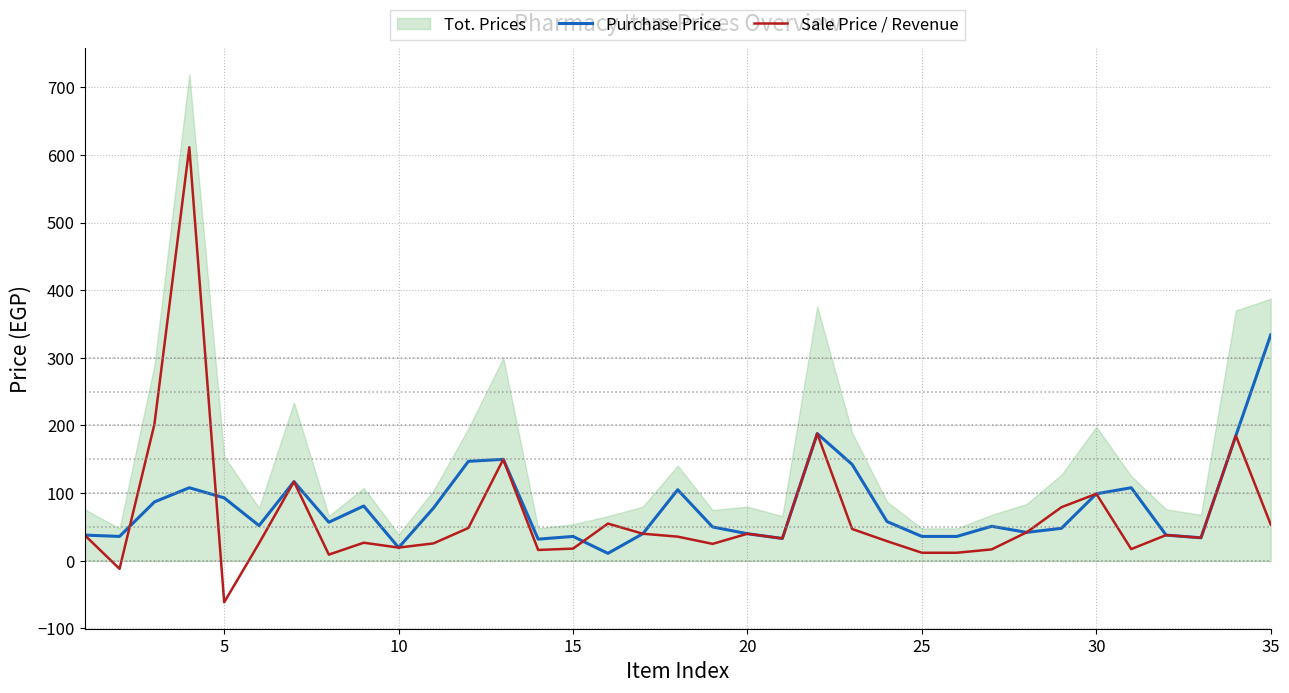

What is the highest value of the Purchase Price series?

334.0